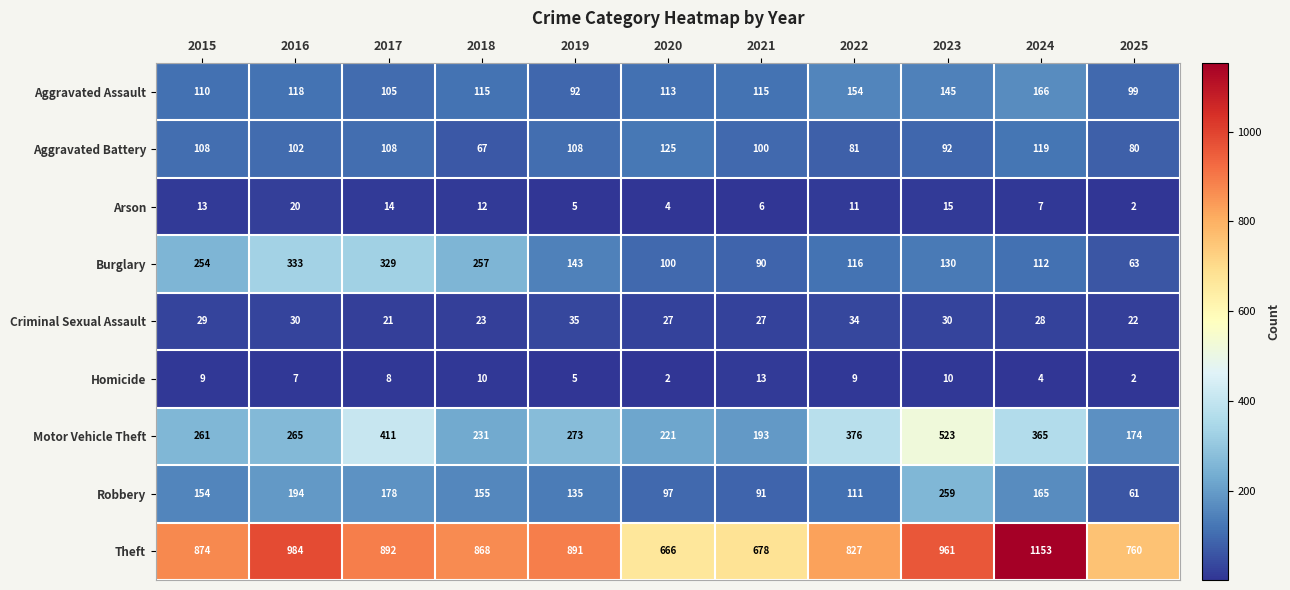

Which series has the largest total across all categories?

Theft